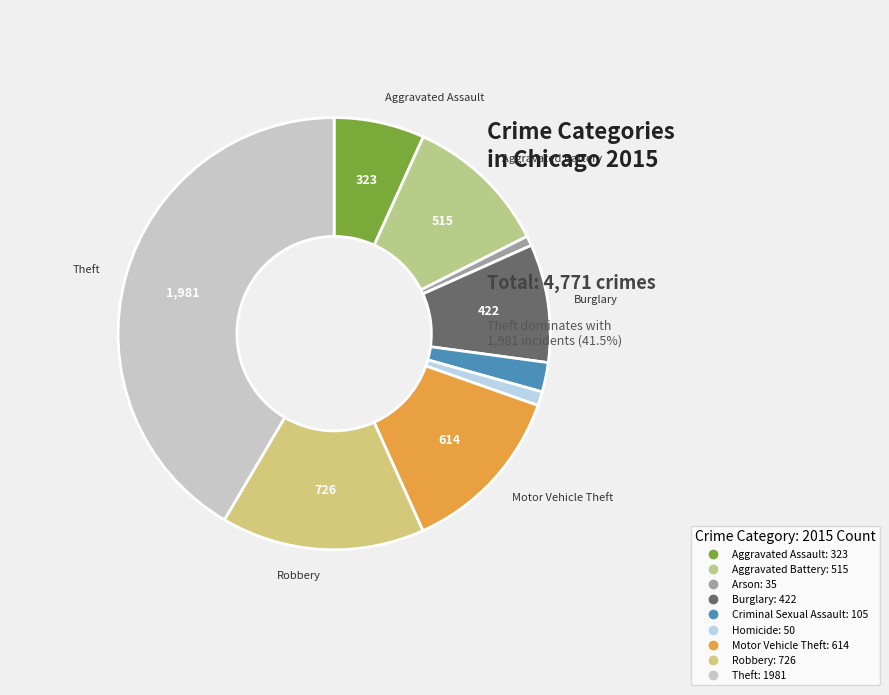

Which category has the smallest portion of the pie?

Arson